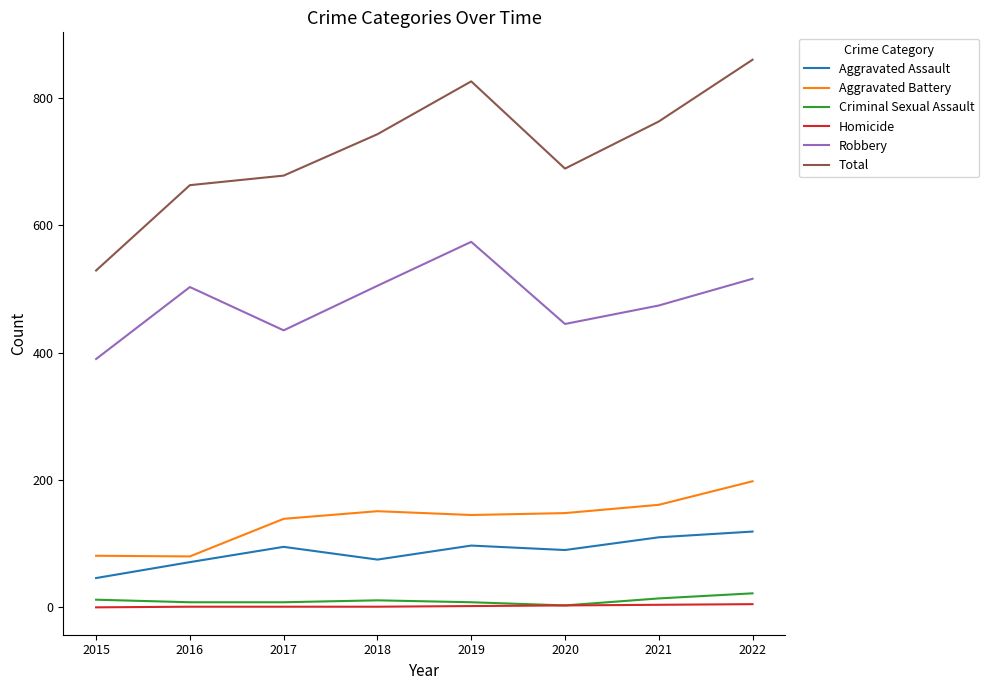

What is the difference between the Aggravated Battery values at 2018 and 2019?

6